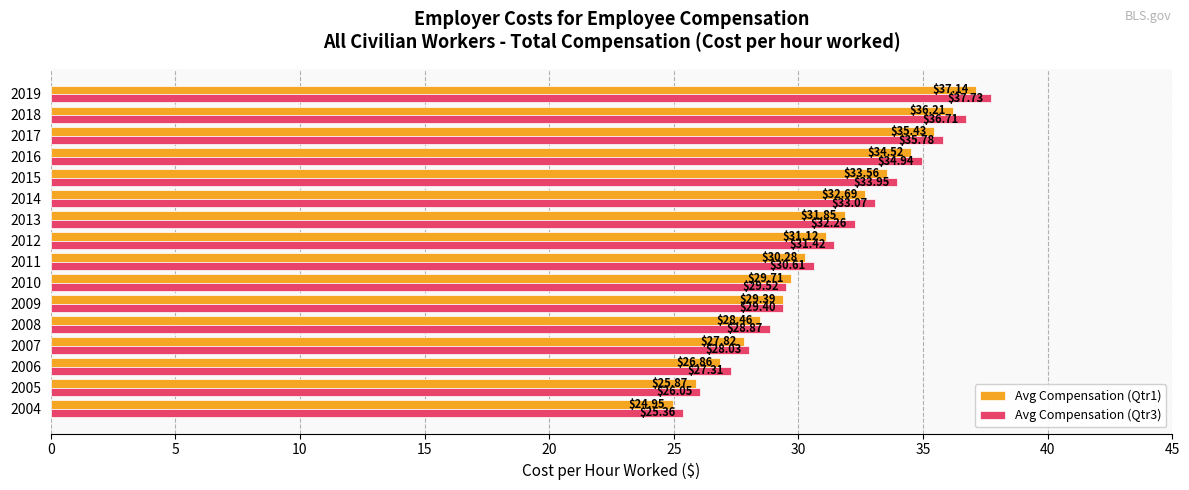

Where is Avg Compensation (Qtr3) nearest to the value 31?

2011